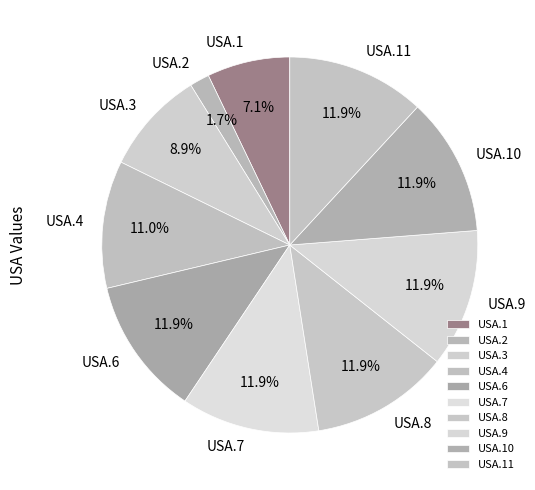

Combined, what portion of the pie is USA.9 and USA.8?

23.8%